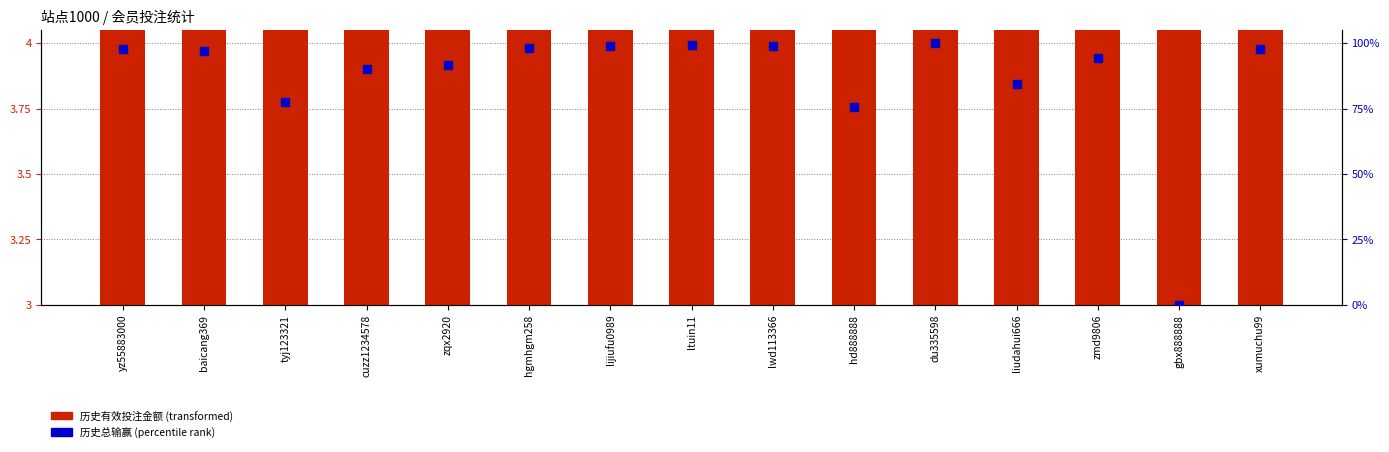

Is the value of 历史有效投注金额 at baicang369 greater than the value of 历史总输赢 at hgmhgm258?

No